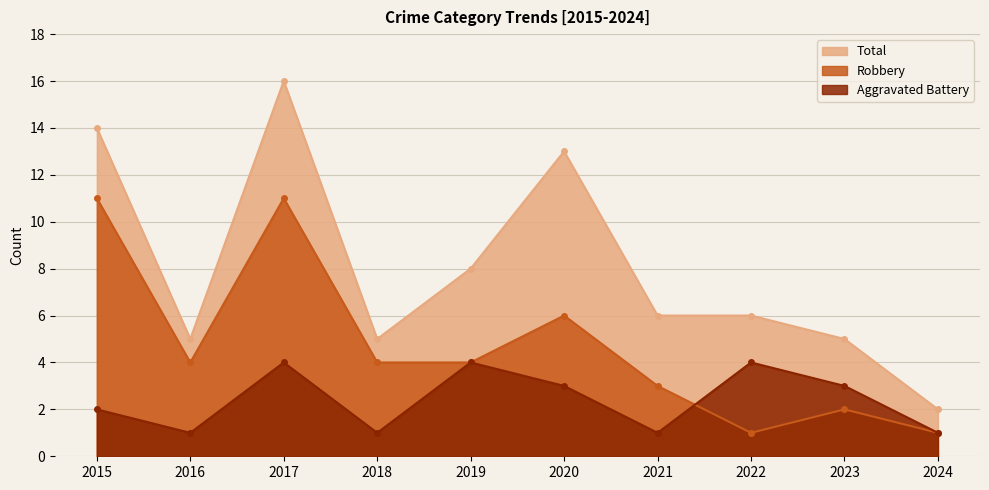

The value of Aggravated Battery at 2022 is 4. True or false?

True